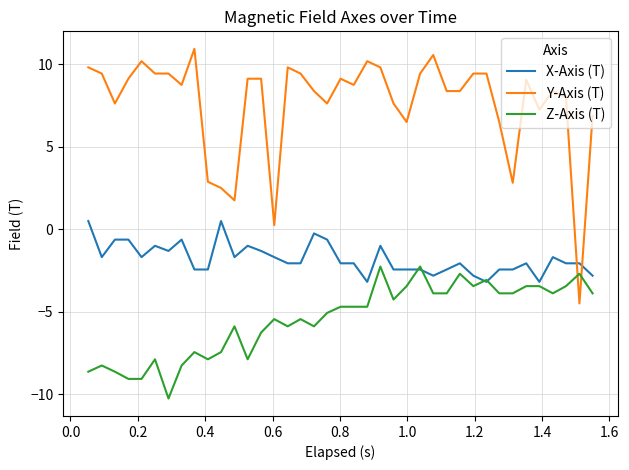

What is the average value of the Y-Axis (T) series?

7.6